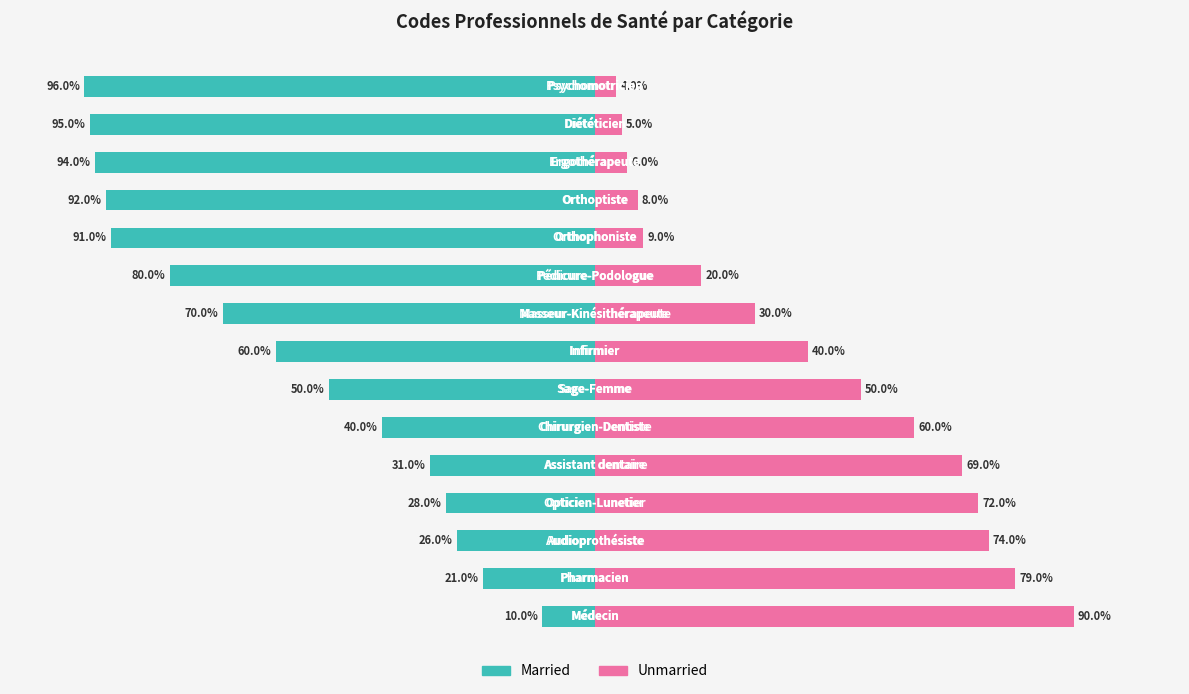

Which series changed the most between 6 and 7?

Married